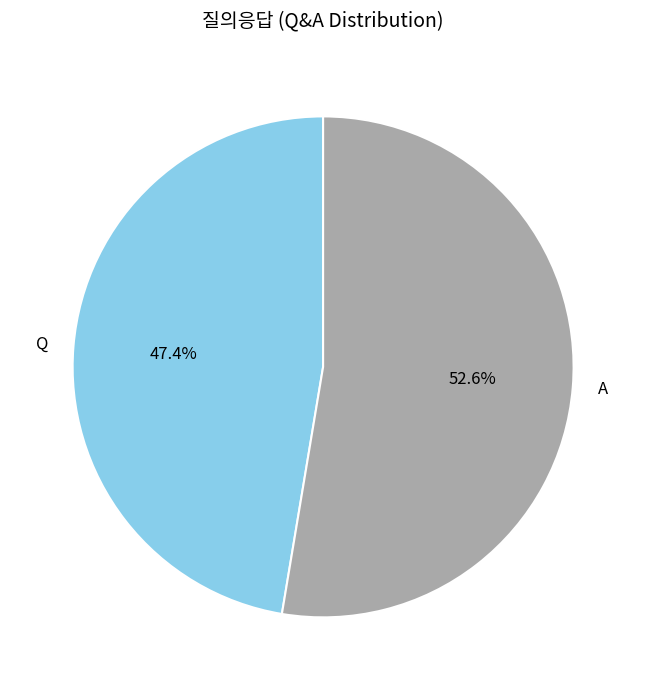

Which slice is the largest?

A